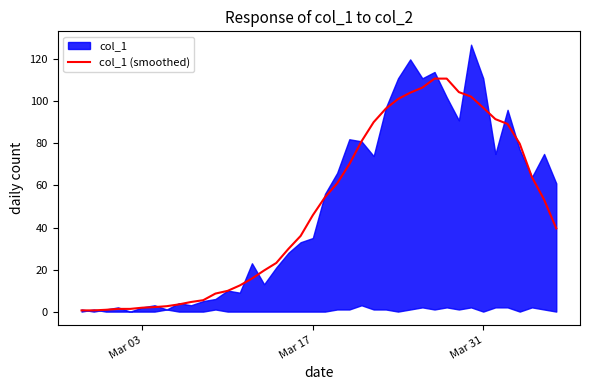

What is the change in value from Mar 03 to 33?

+96.4